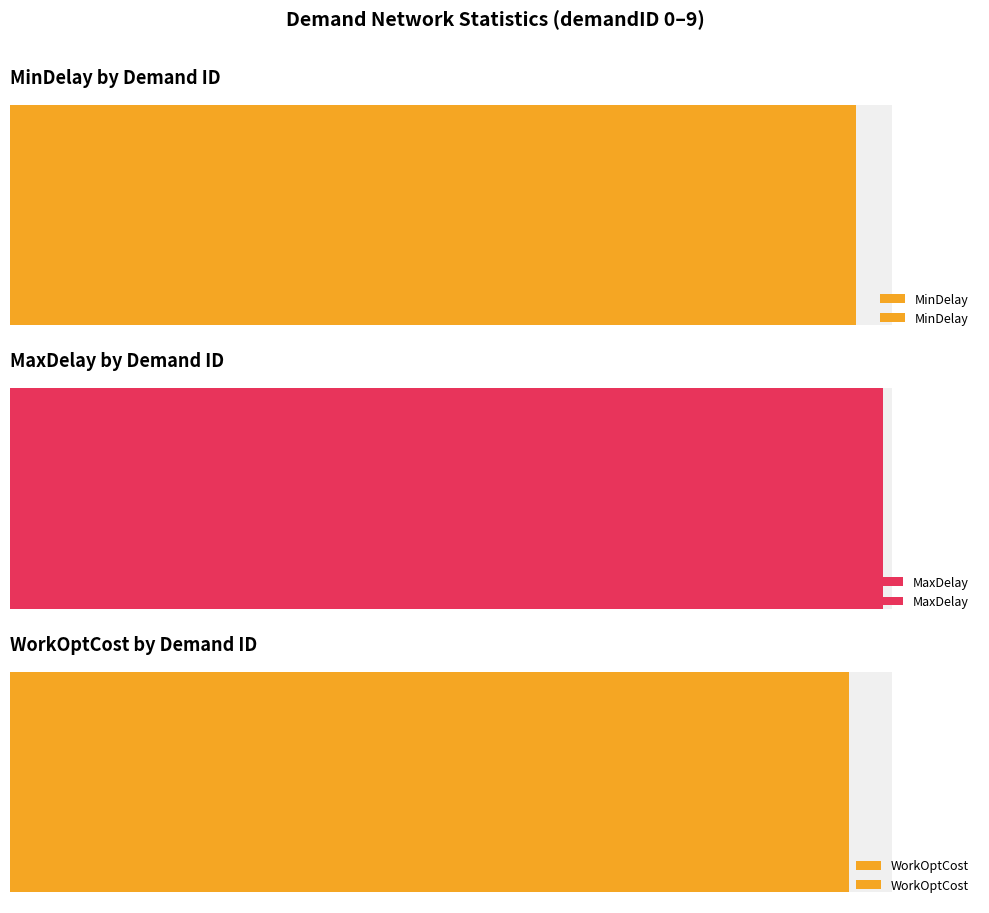

Which series has the widest spread of values?

MaxDelay